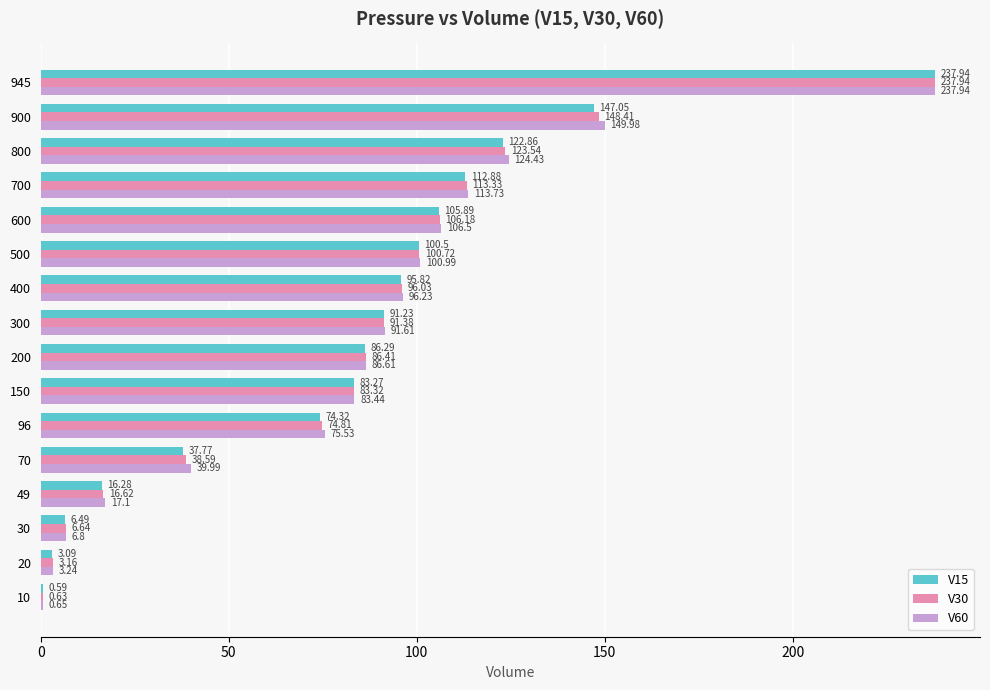

At which category is the sum across all series the highest?

945